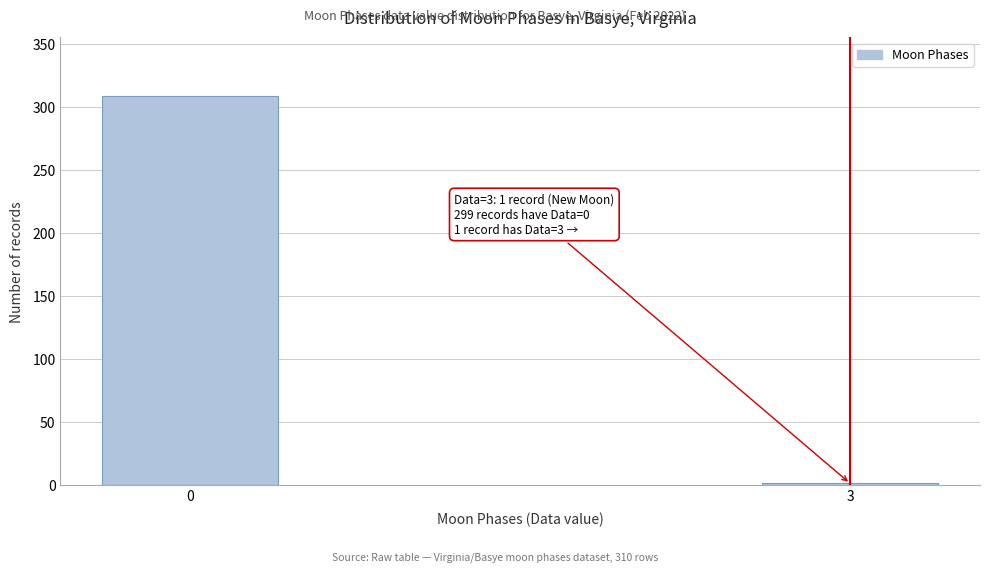

Reading right to left, extract all data points from this chart.

3=1	0=309